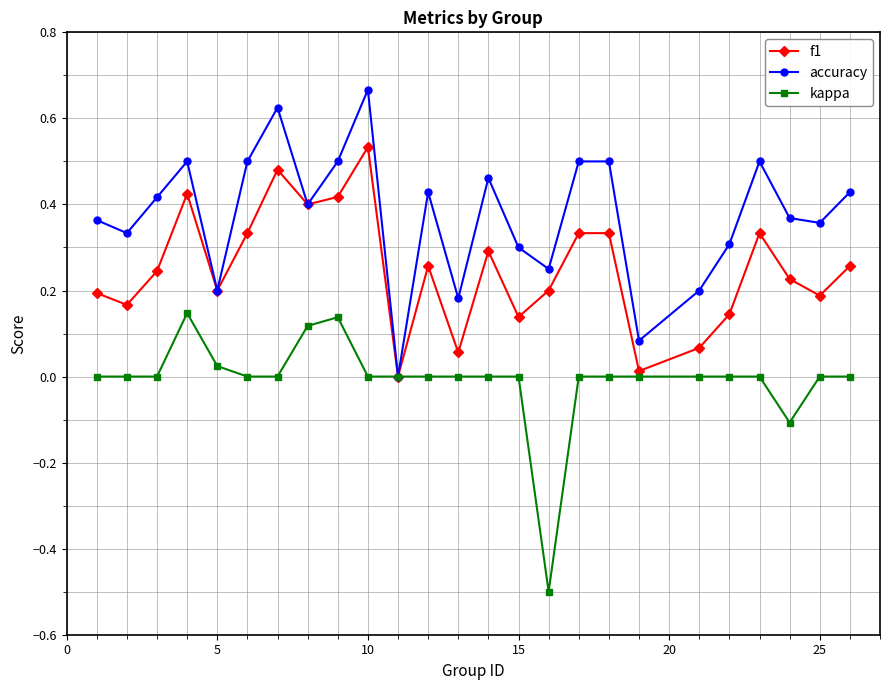

How many values in the accuracy series exceed 0?

24